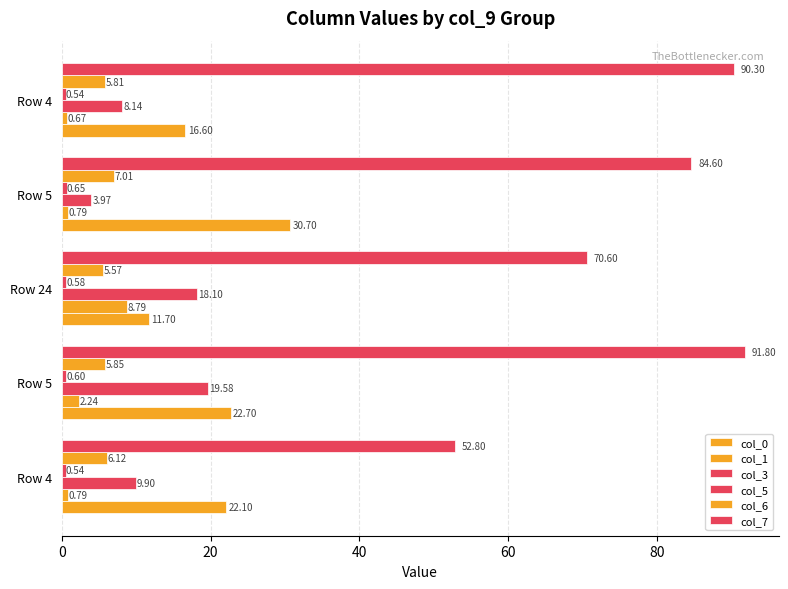

How many distinct data groups are displayed?

6